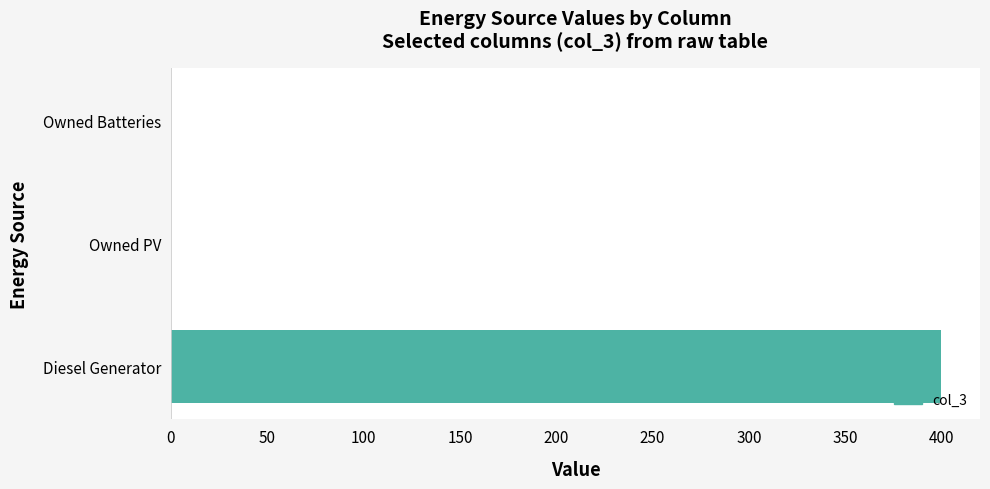

What is the change in value from Diesel Generator to Owned Batteries?

-400